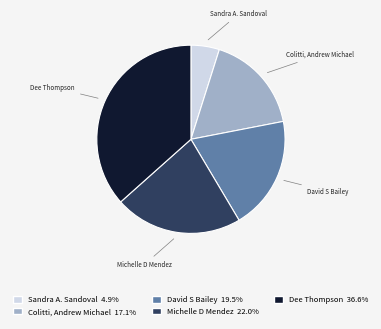

Which category has the biggest portion of the pie?

Dee Thompson